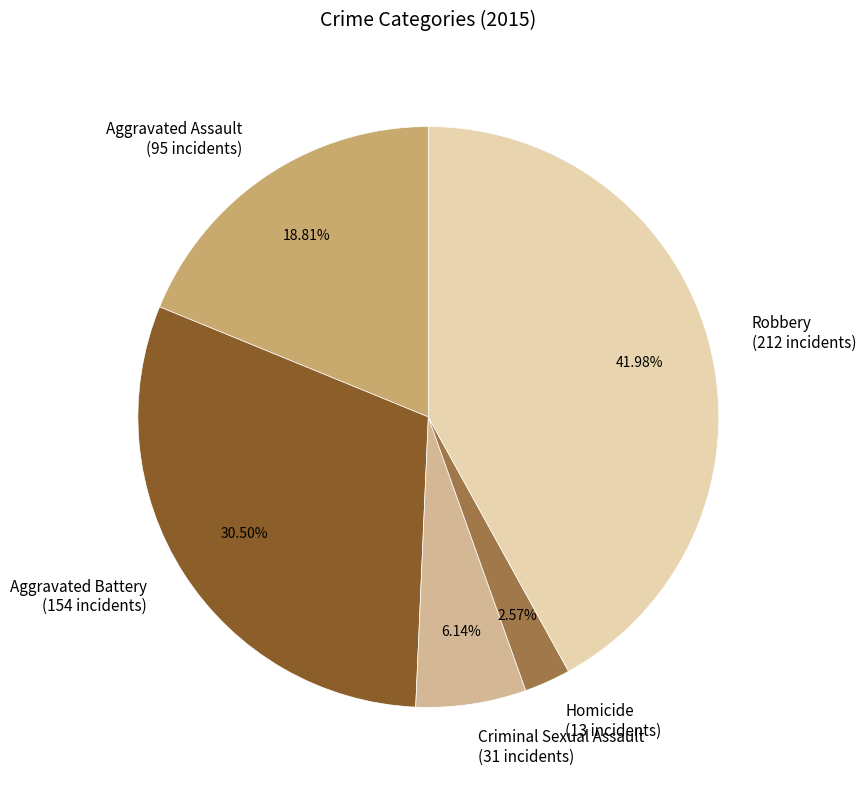

To the nearest percent, what percentage of the pie is Robbery?

42%